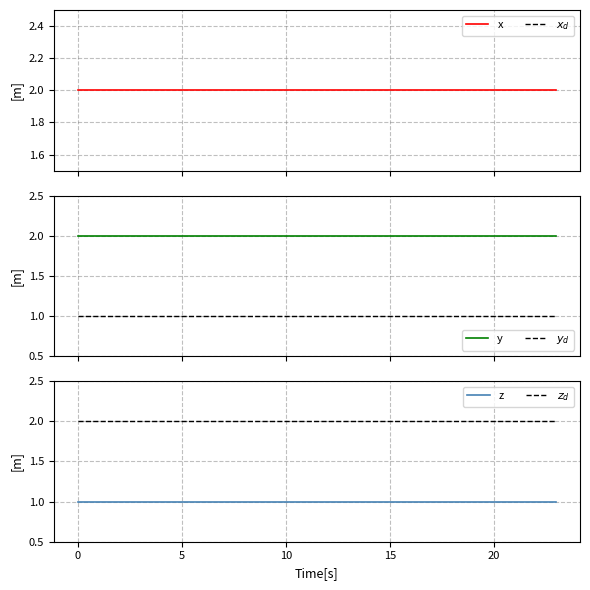

True or false: y and $x_d$ cross at least once.

False